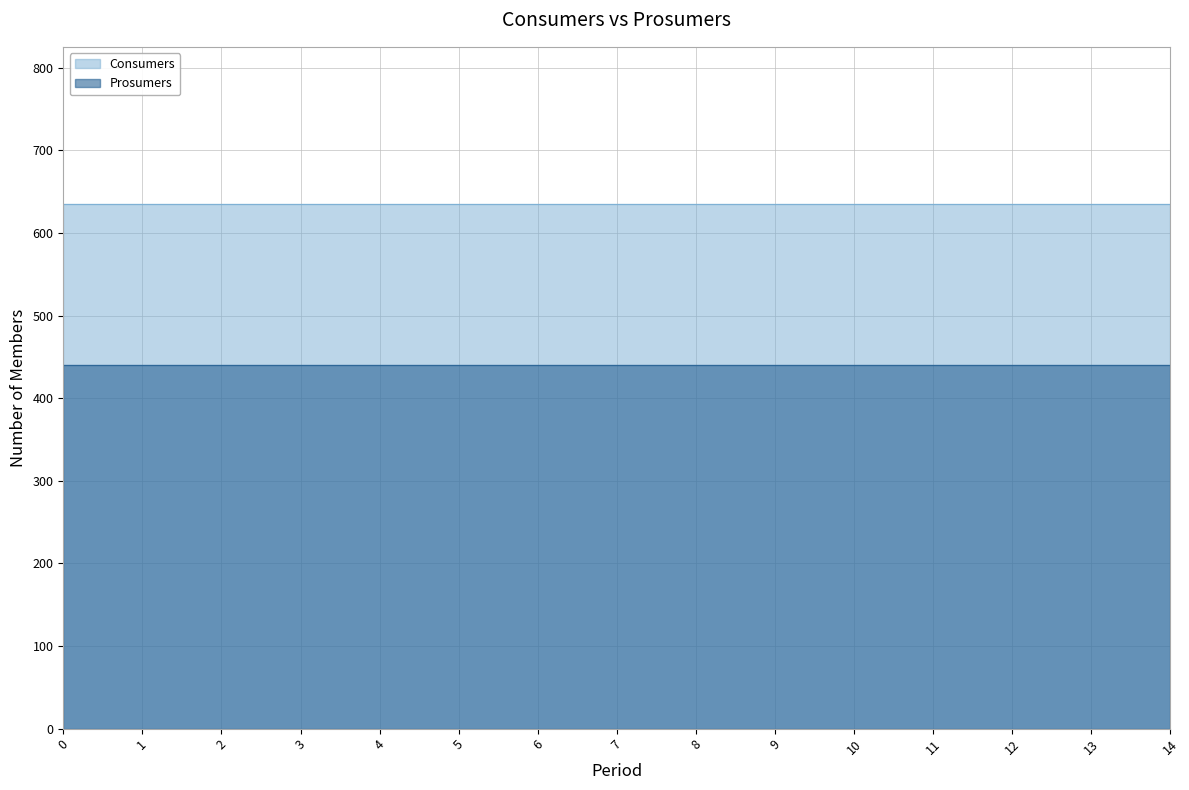

Between 0 and 12, which series saw the biggest shift?

Consumers